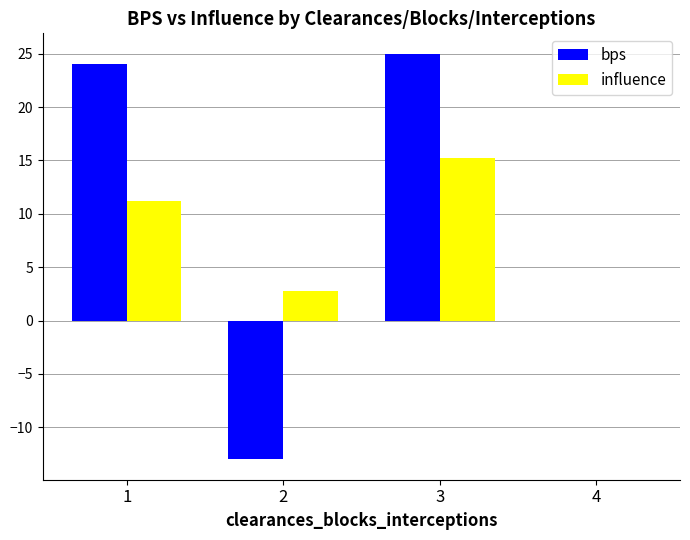

What is the sum of the bps values at 1 and 3?

49.0